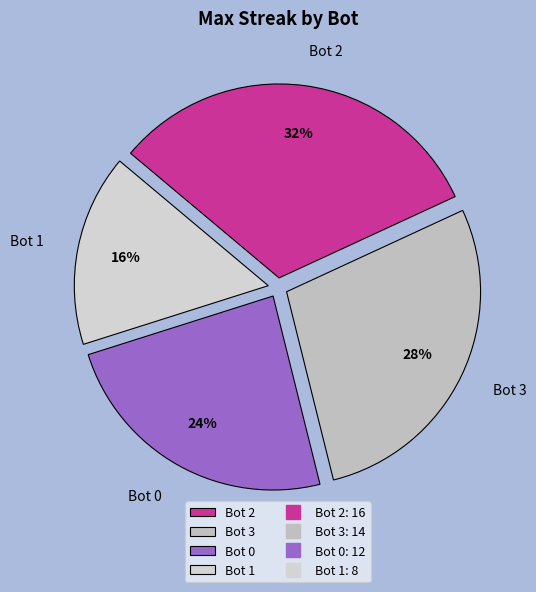

What percentage is the Bot 1 slice, to the nearest percent?

16%